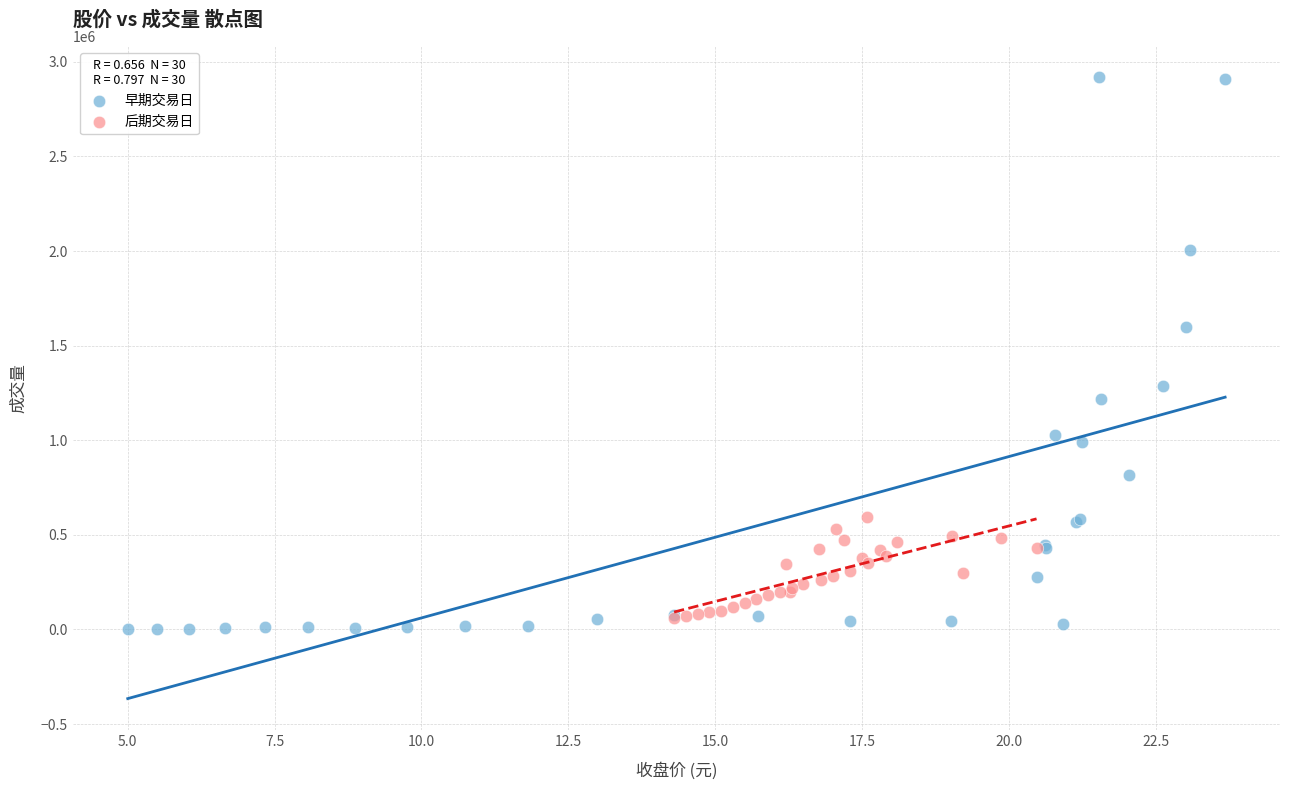

Which series reaches the maximum Y coordinate?

早期交易日